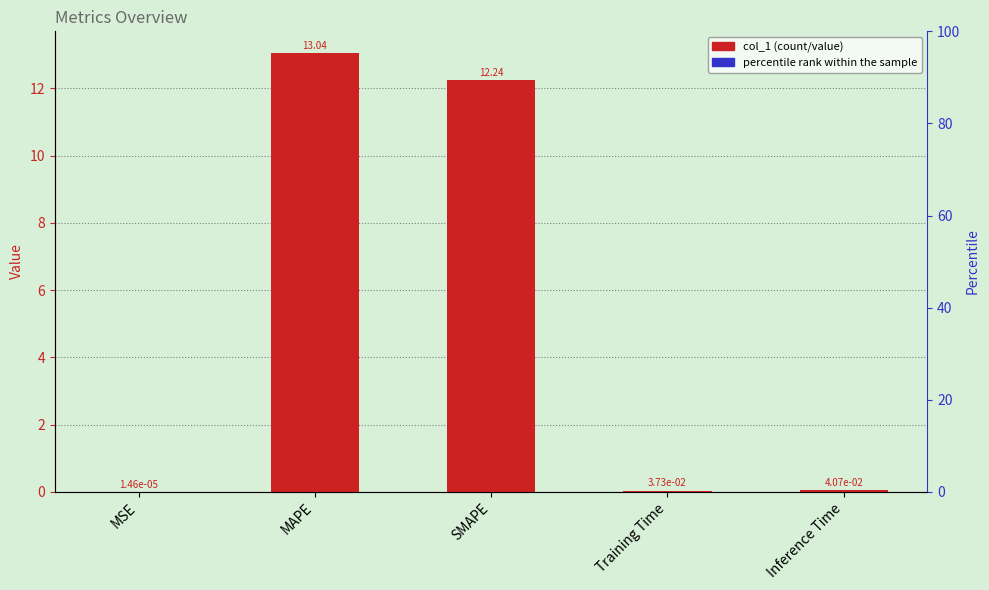

Are the bars grouped side by side (vs. stacked)?

No